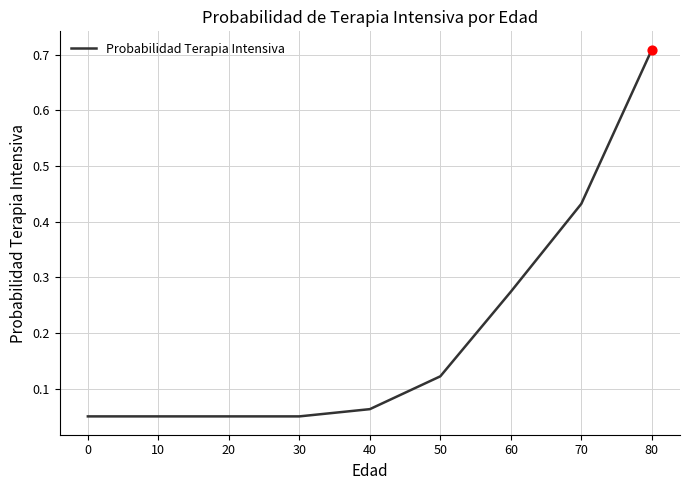

What is the change in value from 20 to 70?

+0.4